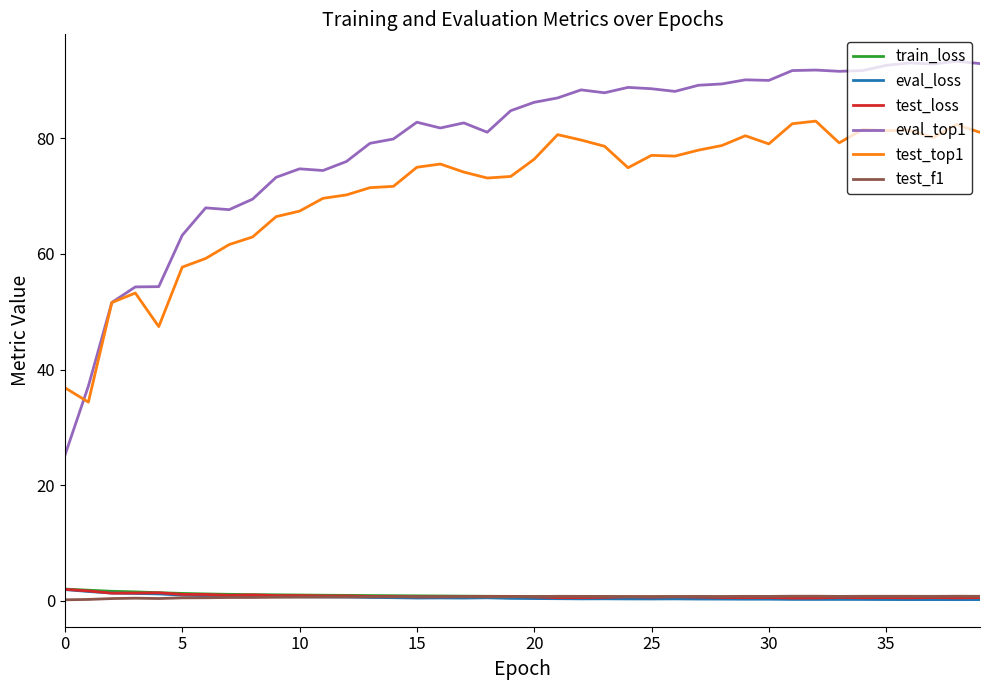

What is the maximum value shown in the chart?

93.3